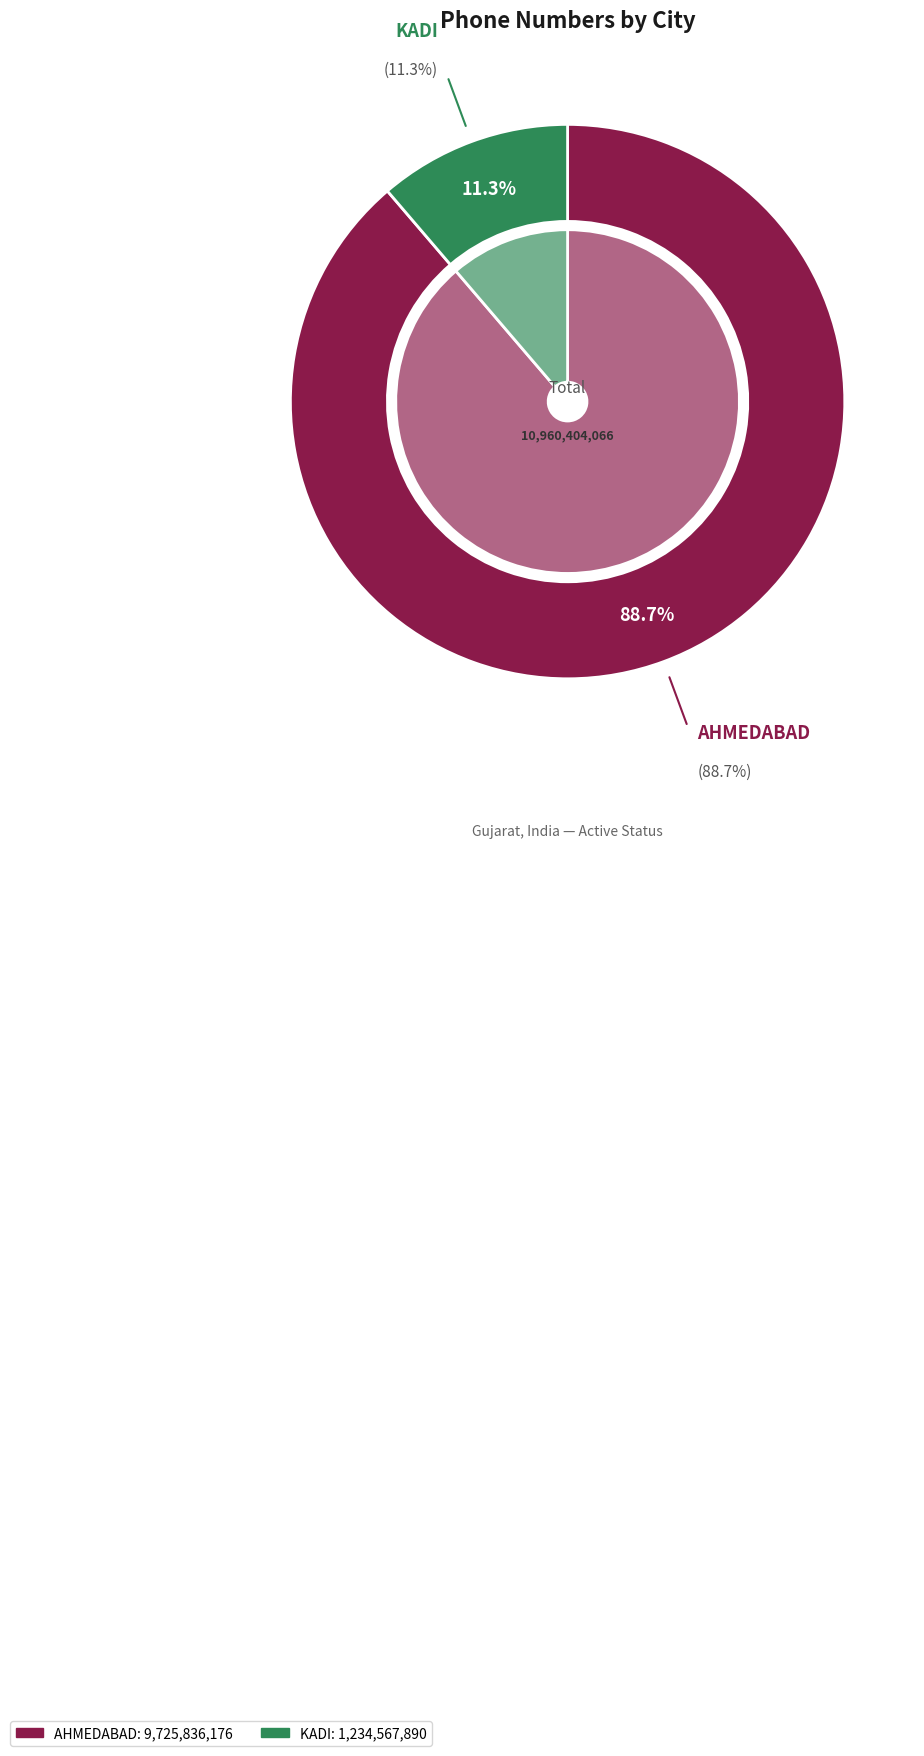

Does KADI account for over 50% of the chart?

No